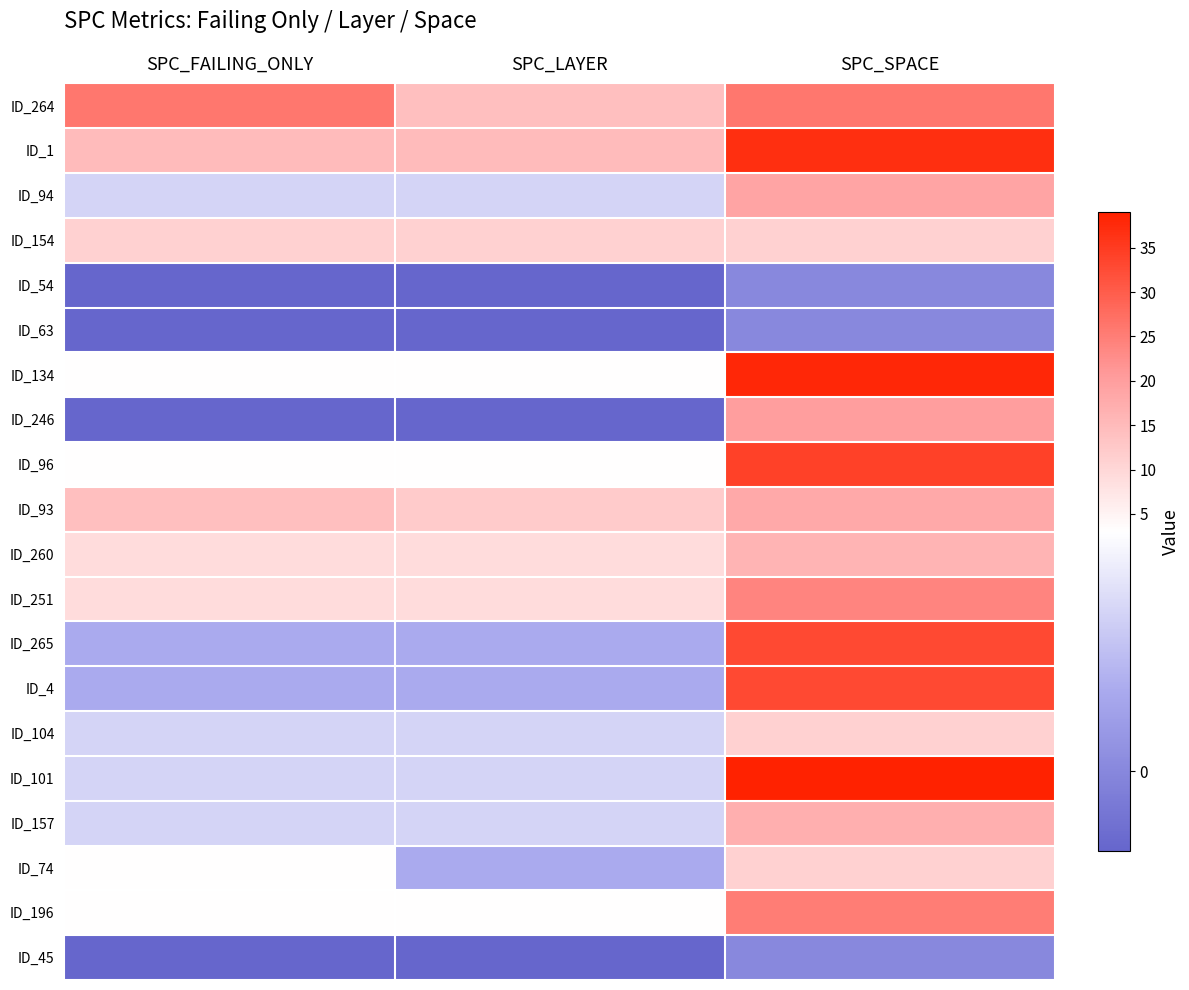

Reading left to right, extract all data points from this chart.

ID_264: SPC_FAILING_ONLY=26	SPC_LAYER=14	SPC_SPACE=26
ID_1: SPC_FAILING_ONLY=15	SPC_LAYER=15	SPC_SPACE=37
ID_94: SPC_FAILING_ONLY=2	SPC_LAYER=2	SPC_SPACE=19
ID_154: SPC_FAILING_ONLY=11	SPC_LAYER=11	SPC_SPACE=11
ID_54: SPC_FAILING_ONLY=-1	SPC_LAYER=-1	SPC_SPACE=0
ID_63: SPC_FAILING_ONLY=-1	SPC_LAYER=-1	SPC_SPACE=0
ID_134: SPC_FAILING_ONLY=3	SPC_LAYER=3	SPC_SPACE=38
ID_246: SPC_FAILING_ONLY=-1	SPC_LAYER=-1	SPC_SPACE=20
ID_96: SPC_FAILING_ONLY=3	SPC_LAYER=3	SPC_SPACE=34
ID_93: SPC_FAILING_ONLY=14	SPC_LAYER=12	SPC_SPACE=18
ID_260: SPC_FAILING_ONLY=9	SPC_LAYER=9	SPC_SPACE=16
ID_251: SPC_FAILING_ONLY=9	SPC_LAYER=9	SPC_SPACE=24
ID_265: SPC_FAILING_ONLY=1	SPC_LAYER=1	SPC_SPACE=33
ID_4: SPC_FAILING_ONLY=1	SPC_LAYER=1	SPC_SPACE=33
ID_104: SPC_FAILING_ONLY=2	SPC_LAYER=2	SPC_SPACE=11
ID_101: SPC_FAILING_ONLY=2	SPC_LAYER=2	SPC_SPACE=39
ID_157: SPC_FAILING_ONLY=2	SPC_LAYER=2	SPC_SPACE=17
ID_74: SPC_FAILING_ONLY=3	SPC_LAYER=1	SPC_SPACE=11
ID_196: SPC_FAILING_ONLY=3	SPC_LAYER=3	SPC_SPACE=25
ID_45: SPC_FAILING_ONLY=-1	SPC_LAYER=-1	SPC_SPACE=0